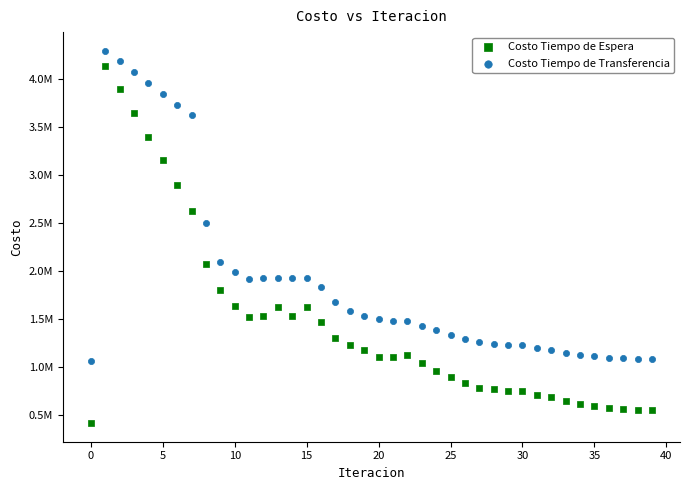

What are all the series names shown in the legend?

Costo Tiempo de Espera, Costo Tiempo de Transferencia